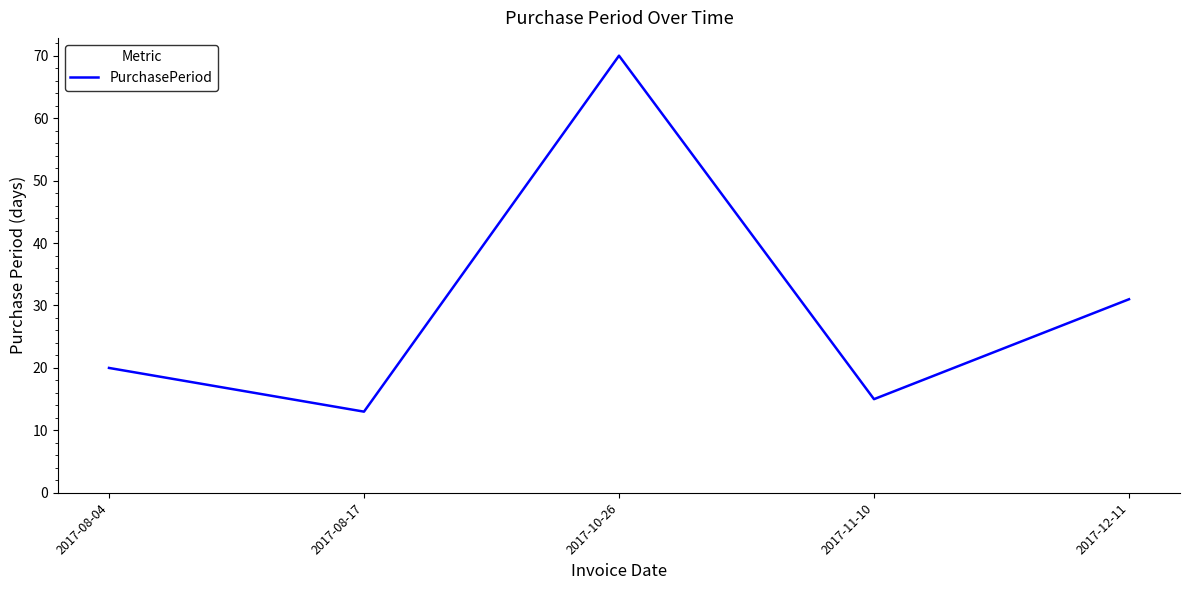

How many lines are shown in the chart?

1